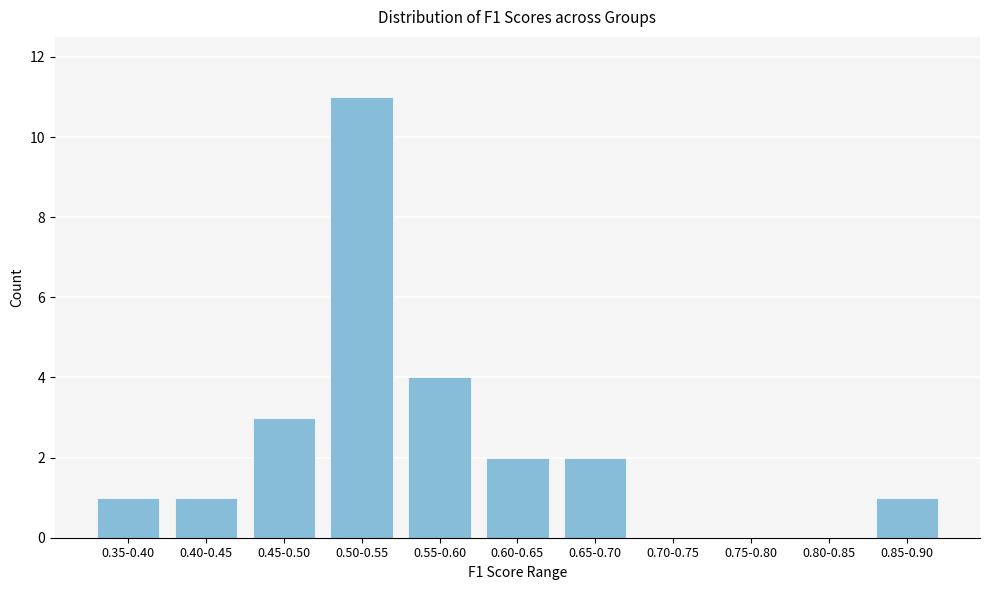

Reading left to right, transcribe all the data shown in this chart.

0.35-0.40=1	0.40-0.45=1	0.45-0.50=3	0.50-0.55=11	0.55-0.60=4	0.60-0.65=2	0.65-0.70=2	0.70-0.75=0	0.75-0.80=0	0.80-0.85=0	0.85-0.90=1